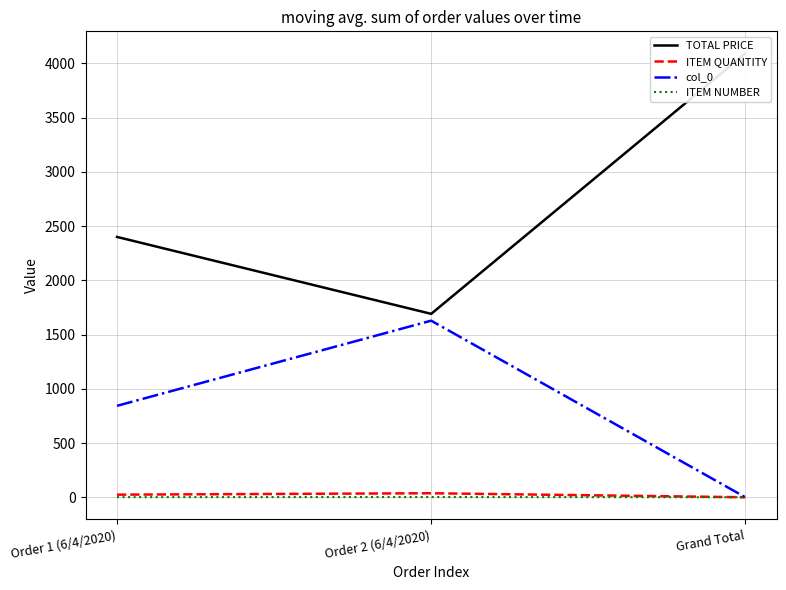

Is it true that ITEM NUMBER equals 2.0 at Order 2 (6/4/2020)?

True